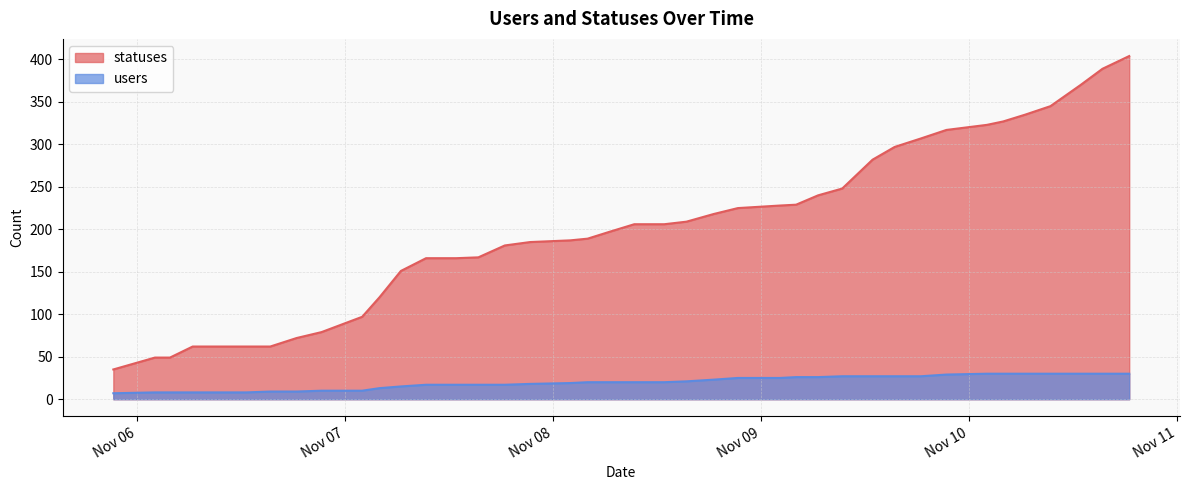

How many values in the statuses series exceed 206?

18